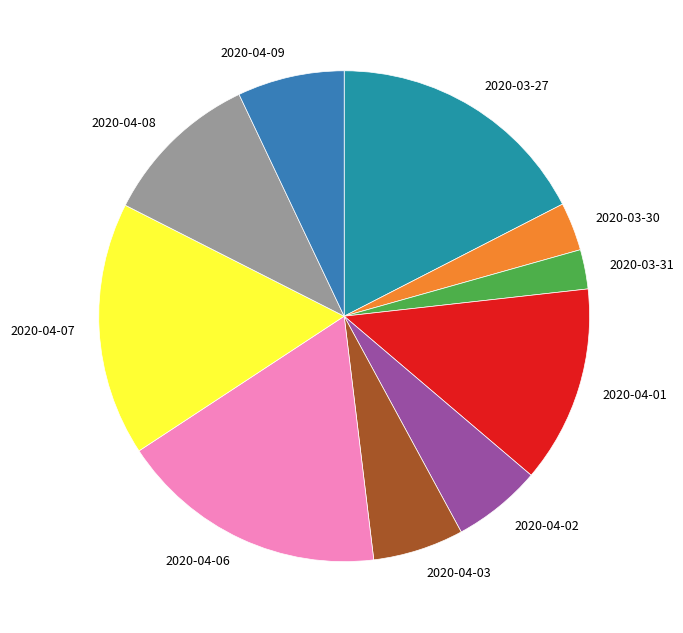

Is the sum of 2020-04-06 and 2020-04-01 greater than half?

No